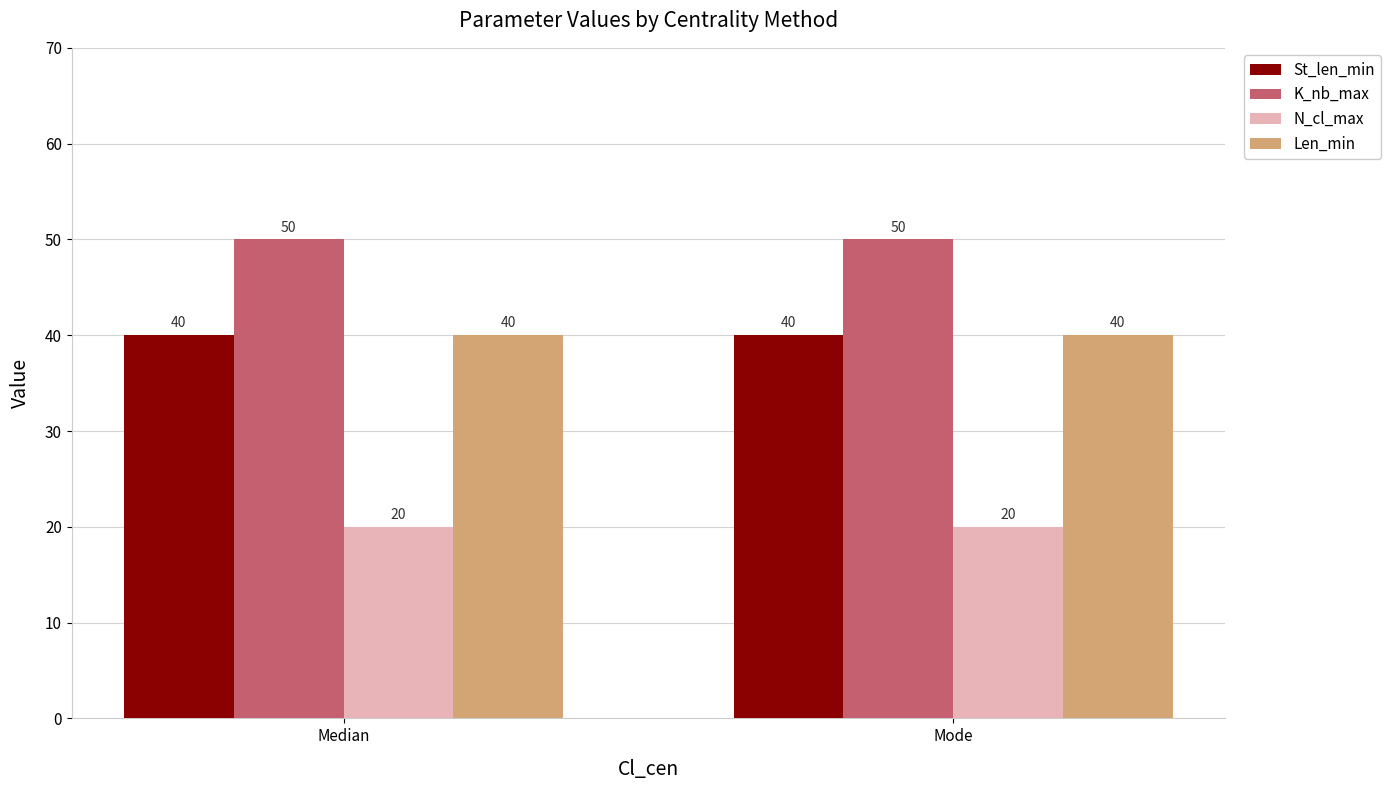

What is the sum of all N_cl_max values?

40